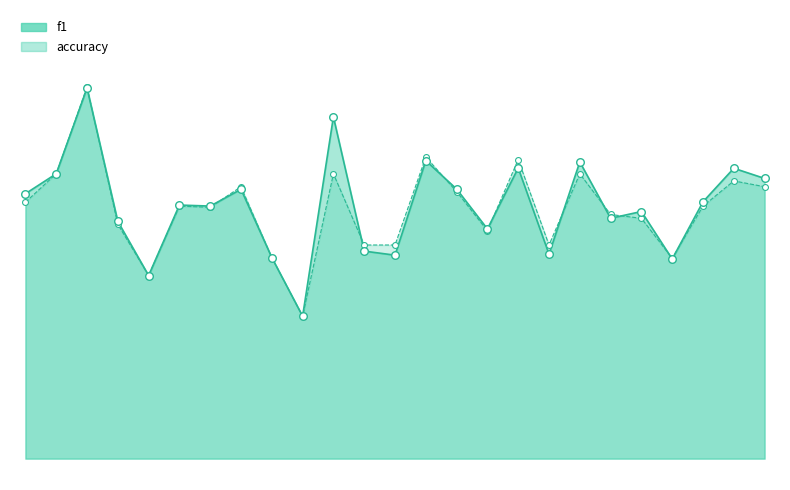

Which series reaches the minimum Y coordinate?

f1